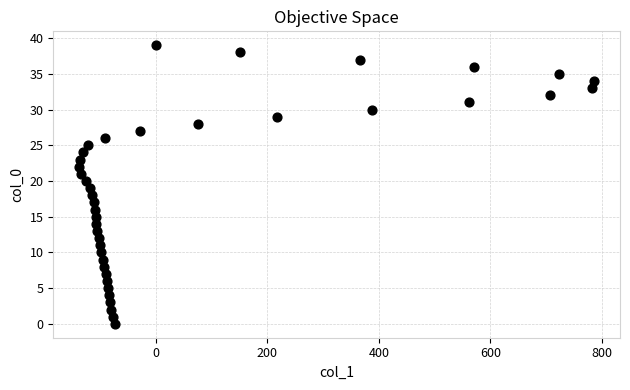

What is the range of X values (max minus min)?

923